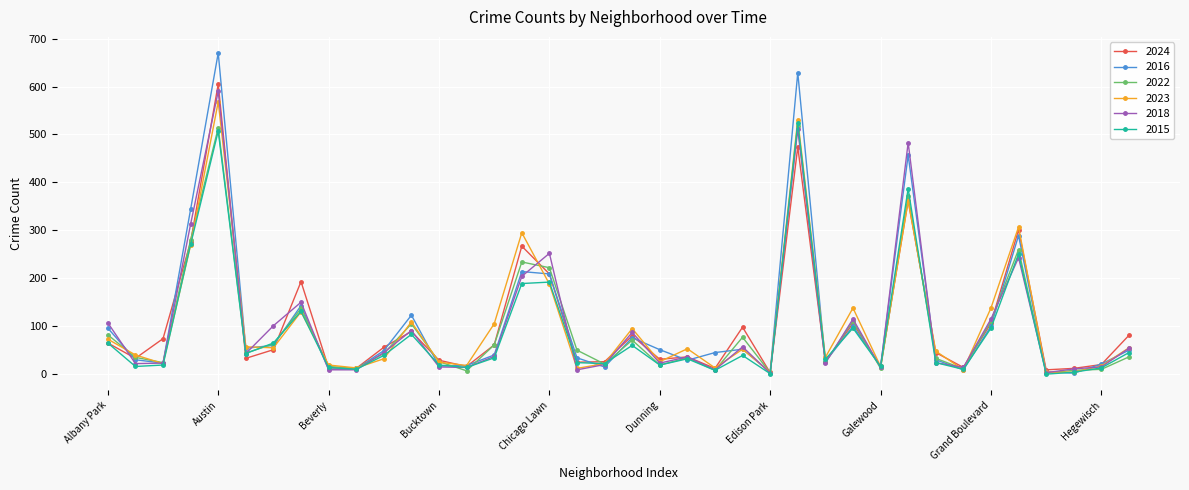

True or false: 2015 and 2023 intersect in this chart.

True